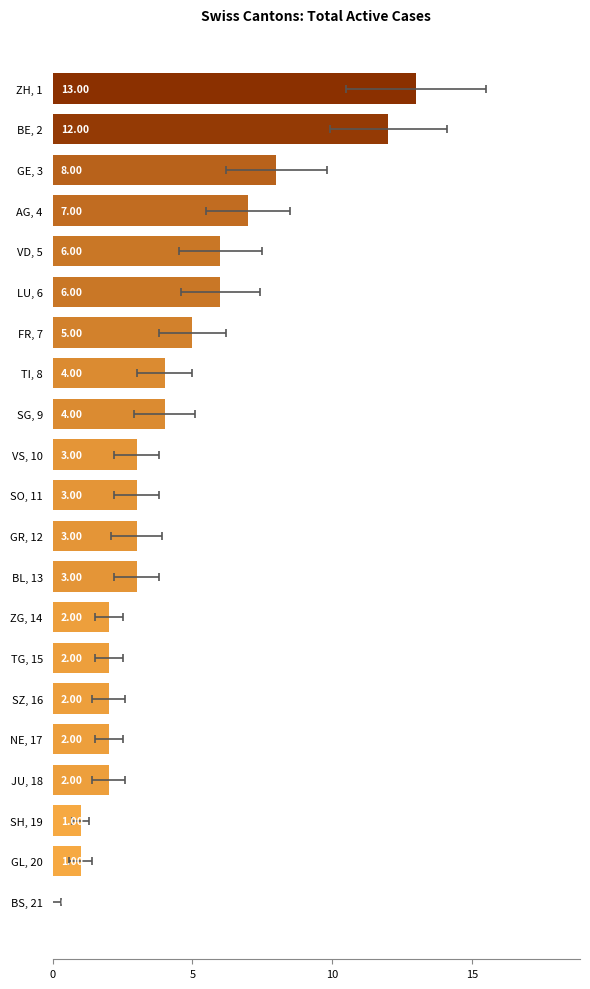

Reading left to right, list all the values displayed in this chart.

13	12	8	7	6	6	5	4	4	3	3	3	3	2	2	2	2	2	1	1	0